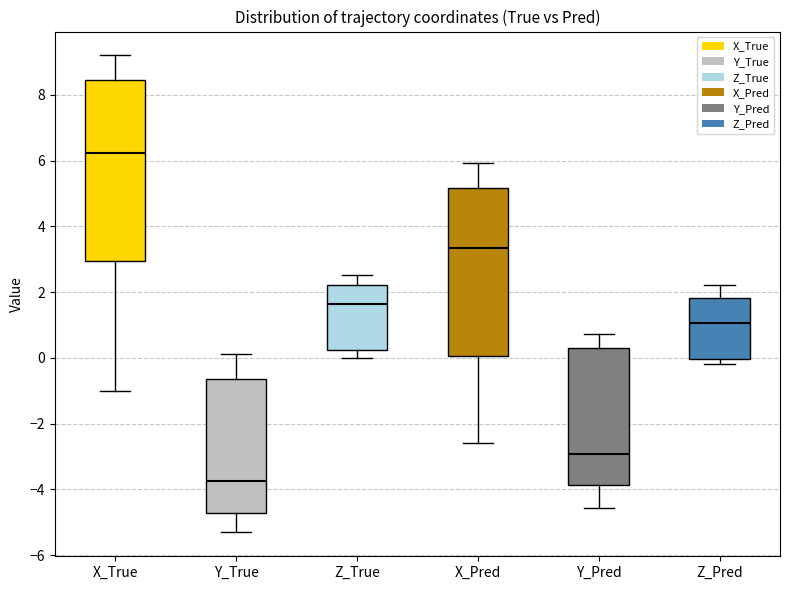

Which box's median line is the lowest?

Y_True